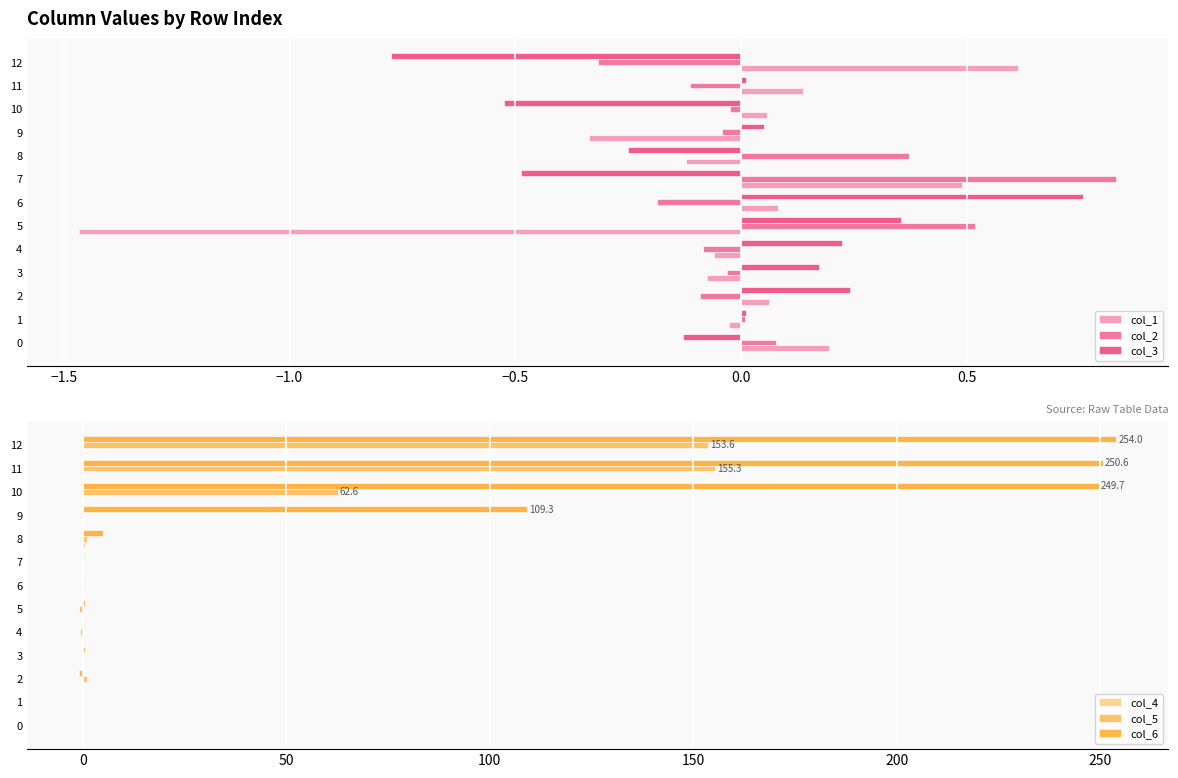

What is the sum of all col_2 values?

0.9